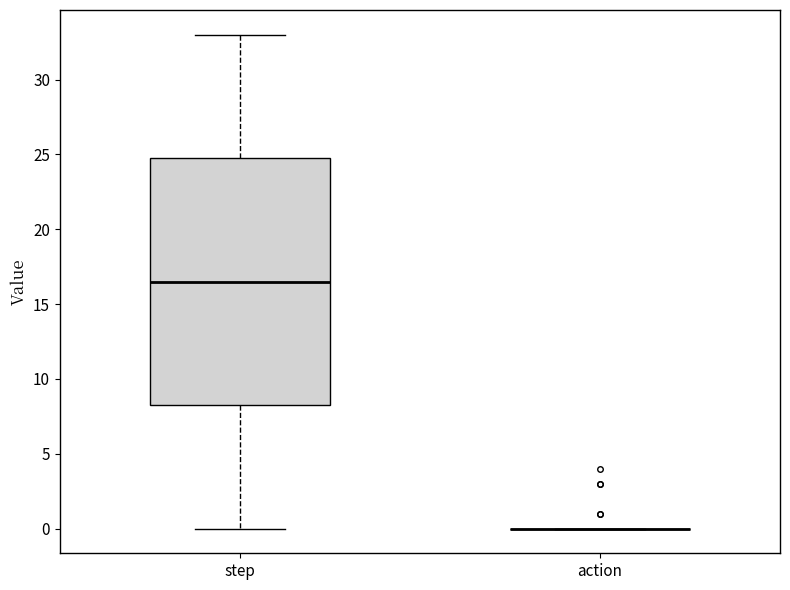

Reading left to right, transcribe this box plot: for each box, give where its median line is, the range the box spans, and where its two whiskers end, as read against the y-axis. The values are not printed on the chart, so give them approximately, as read against the axis.

step: median 16.5, box 8.5 to 25.0, whiskers 0.0 to 33.0
action: box collapsed to a line at 0.0, whiskers 0.0 to 0.0